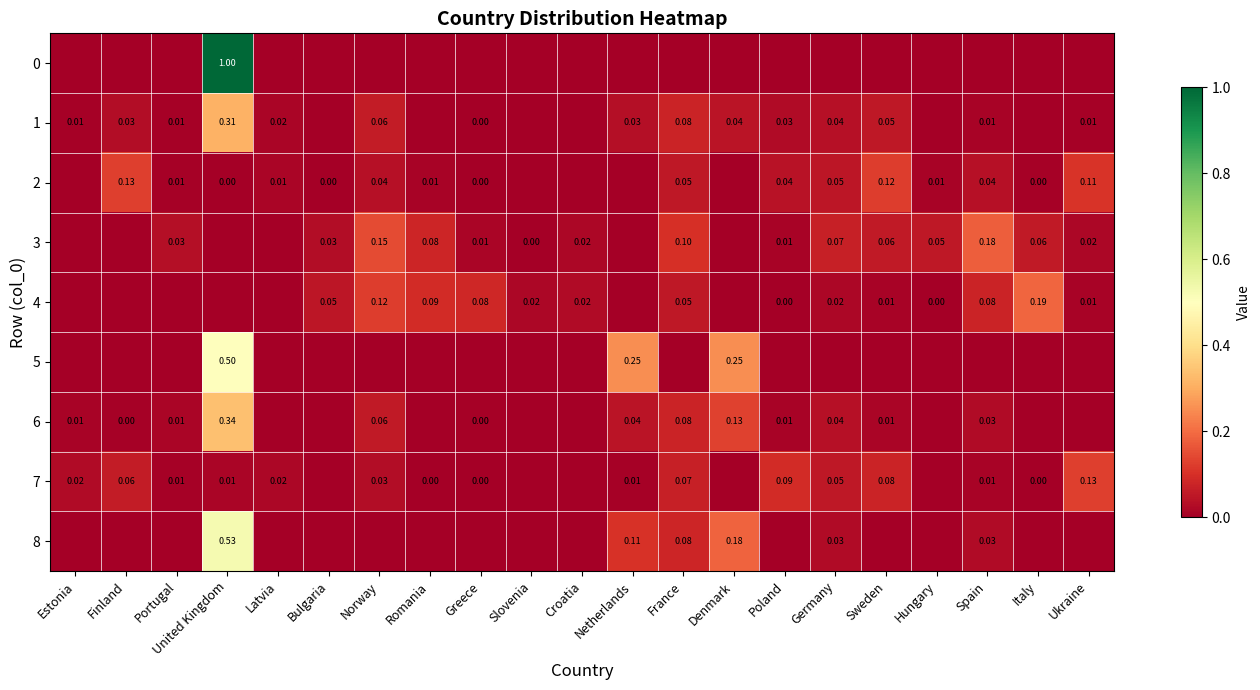

Is the value of 8 at Spain greater than the value of 3 at Sweden?

No